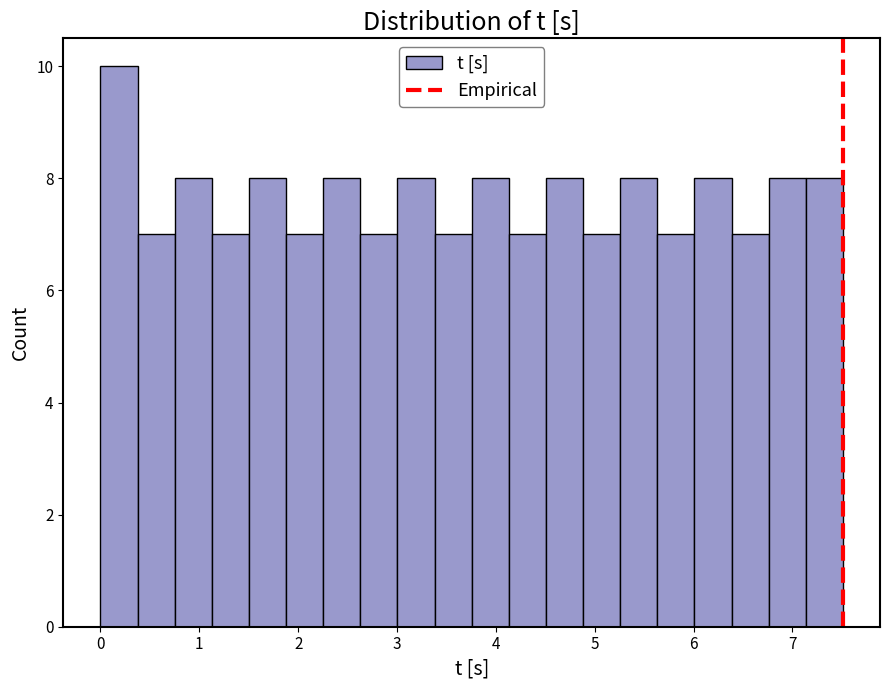

Around what value on the x-axis is the tallest bar? Give the approximate position of its centre, as read against the axis.

0.2